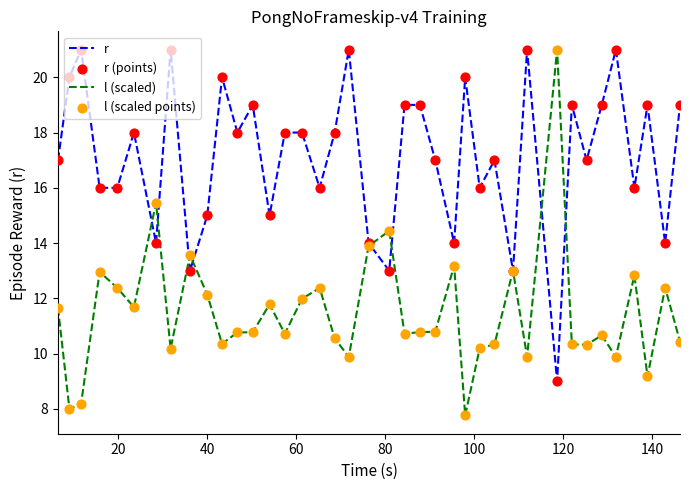

Which series has the largest range (max minus min)?

l (scaled)